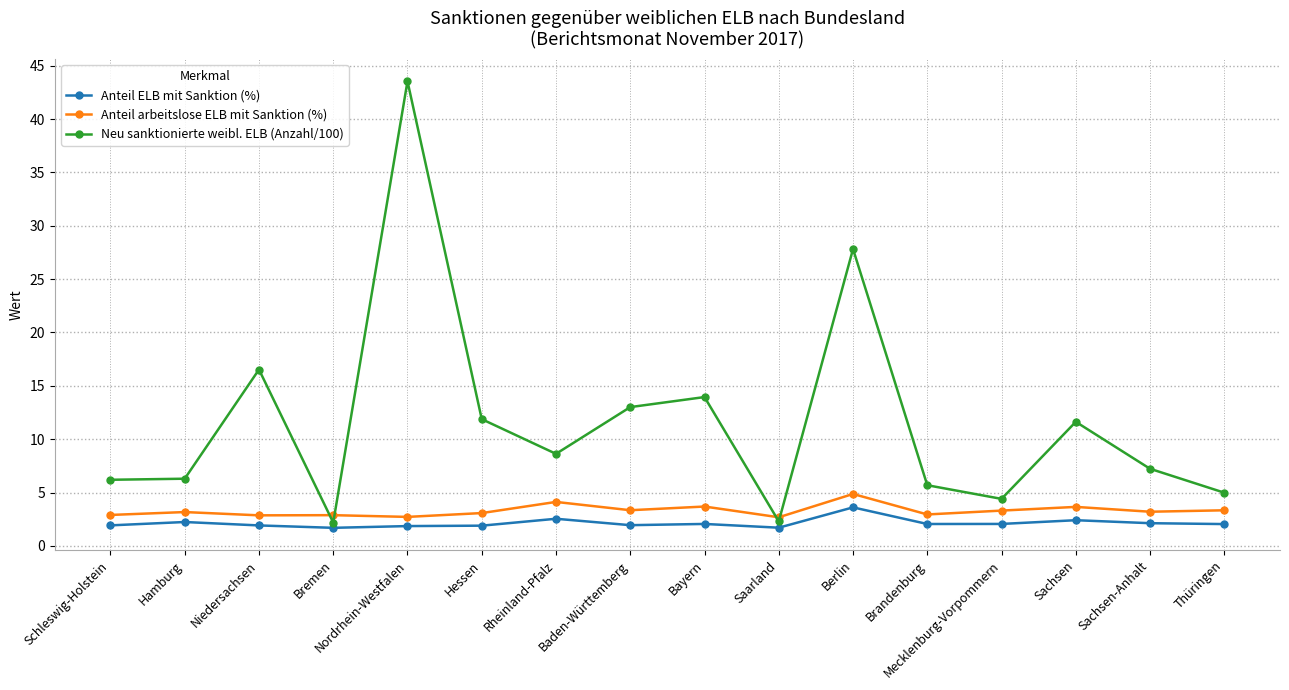

True or false: Anteil ELB mit Sanktion (%) has a value of 2.1 at Bayern.

True